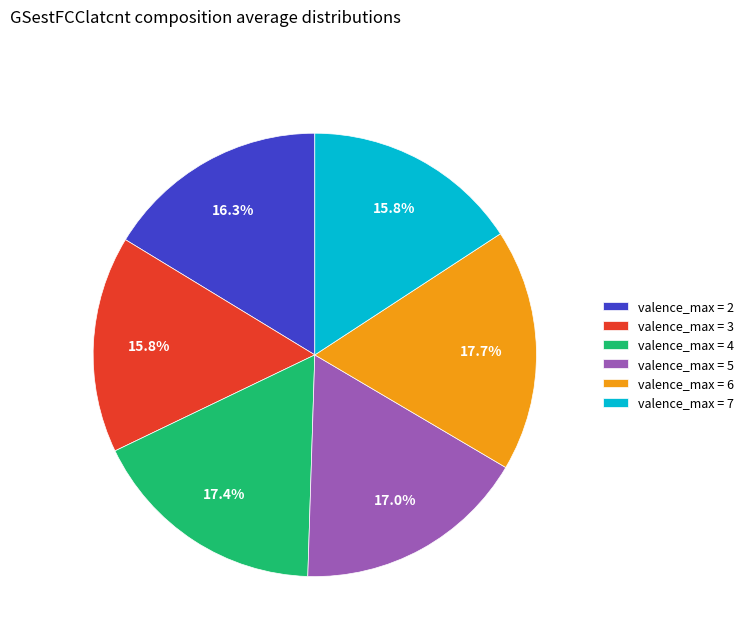

What percentage do valence_max = 5 and valence_max = 7 together represent?

32.8%